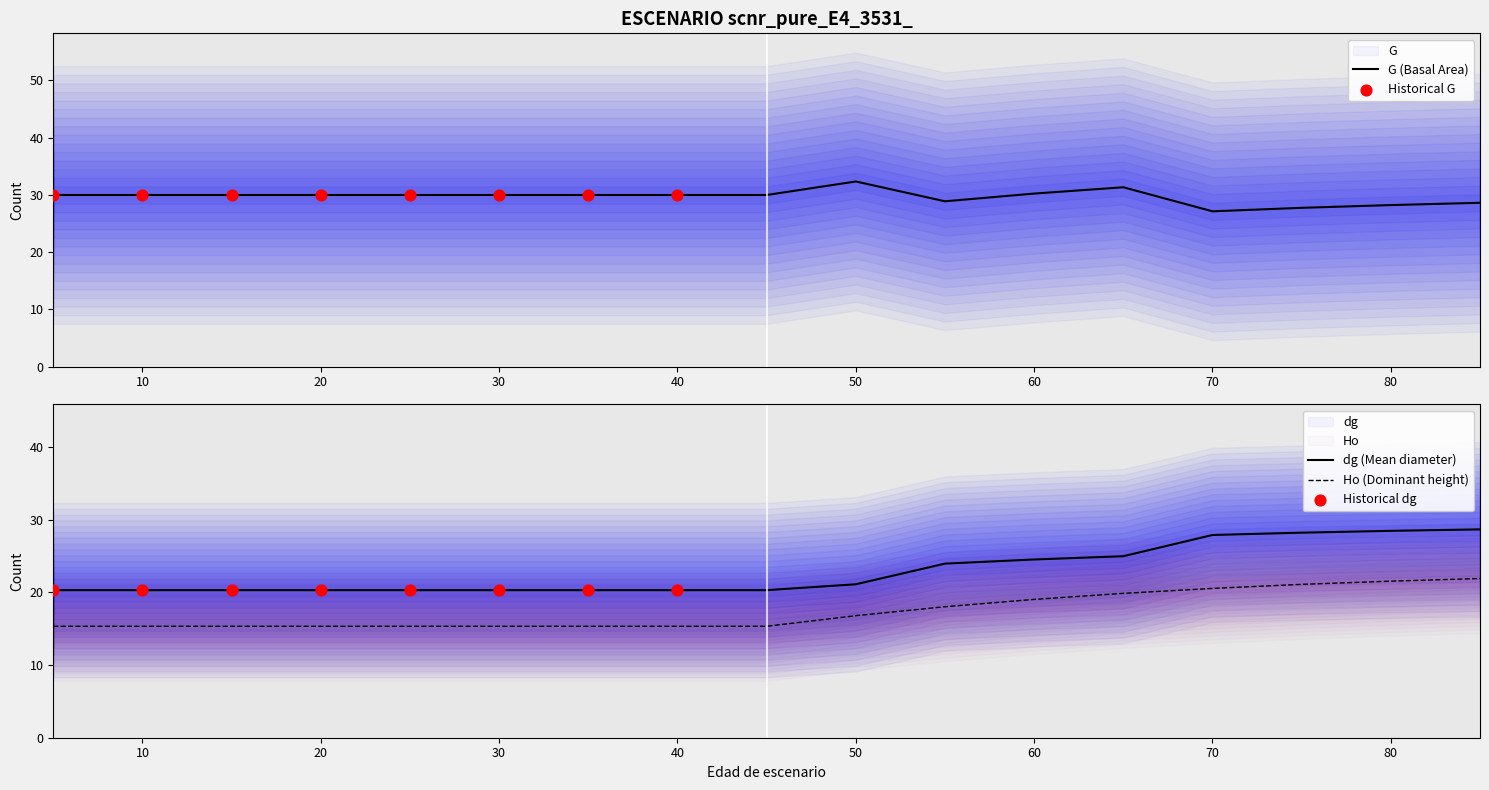

Which series reaches the maximum Y coordinate?

G